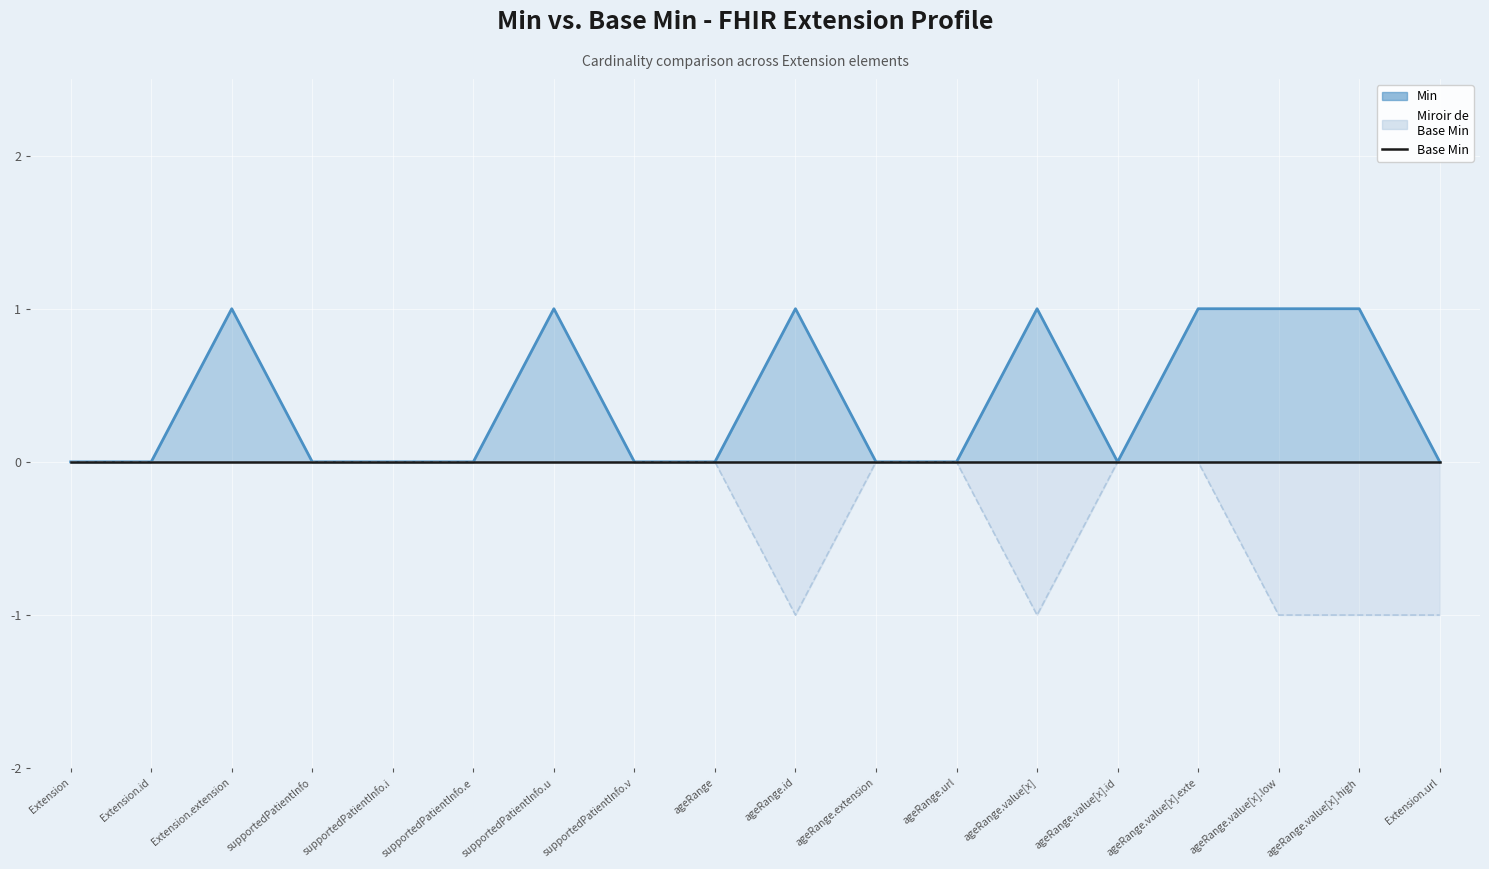

List the series in order of their peak value, lowest first.

Base Min (mirror), Base Min, Min (line)